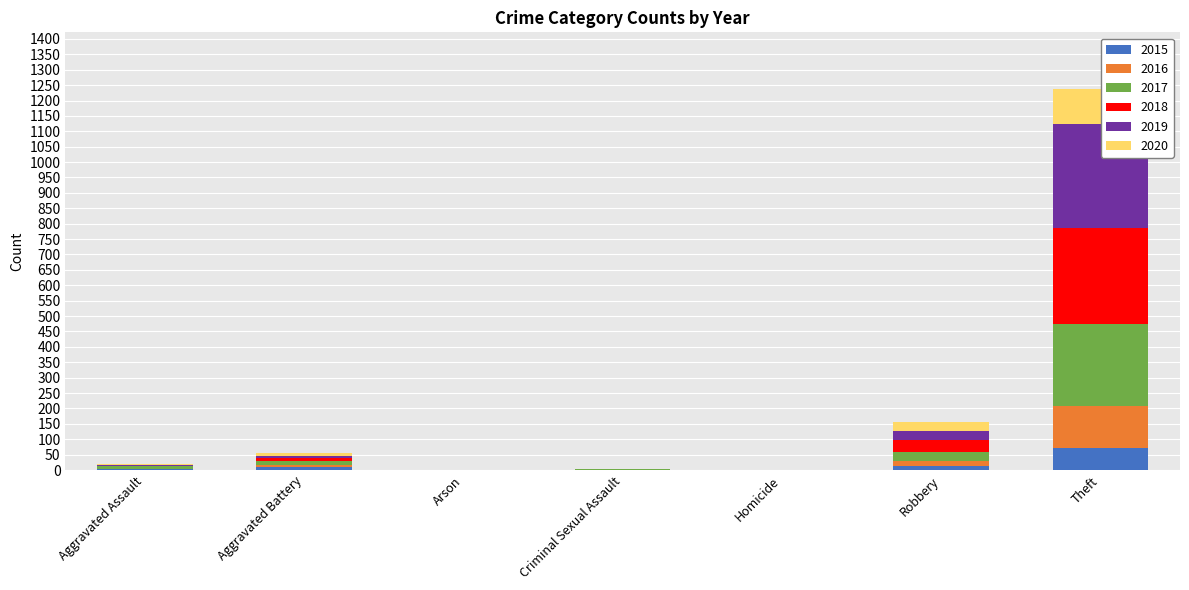

At which category is the sum across all series the highest?

Theft